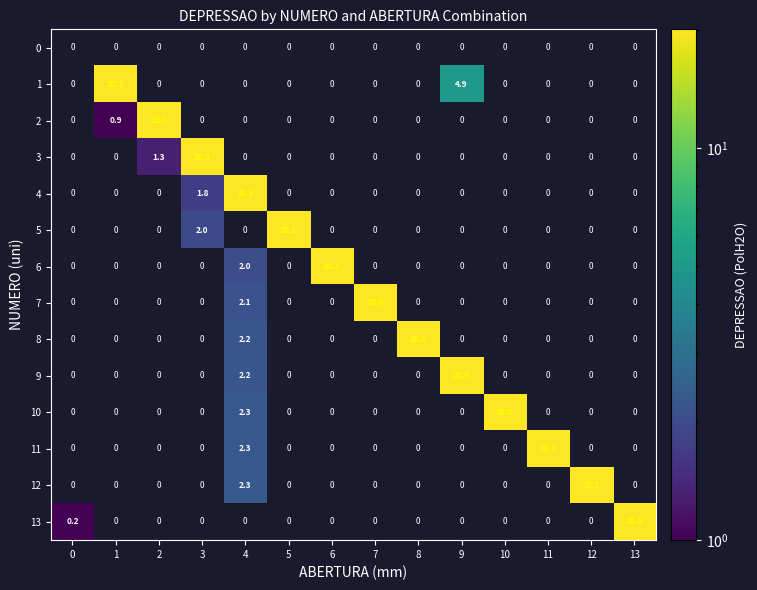

True or false: 0 has a value of 0.0 at 8.

True